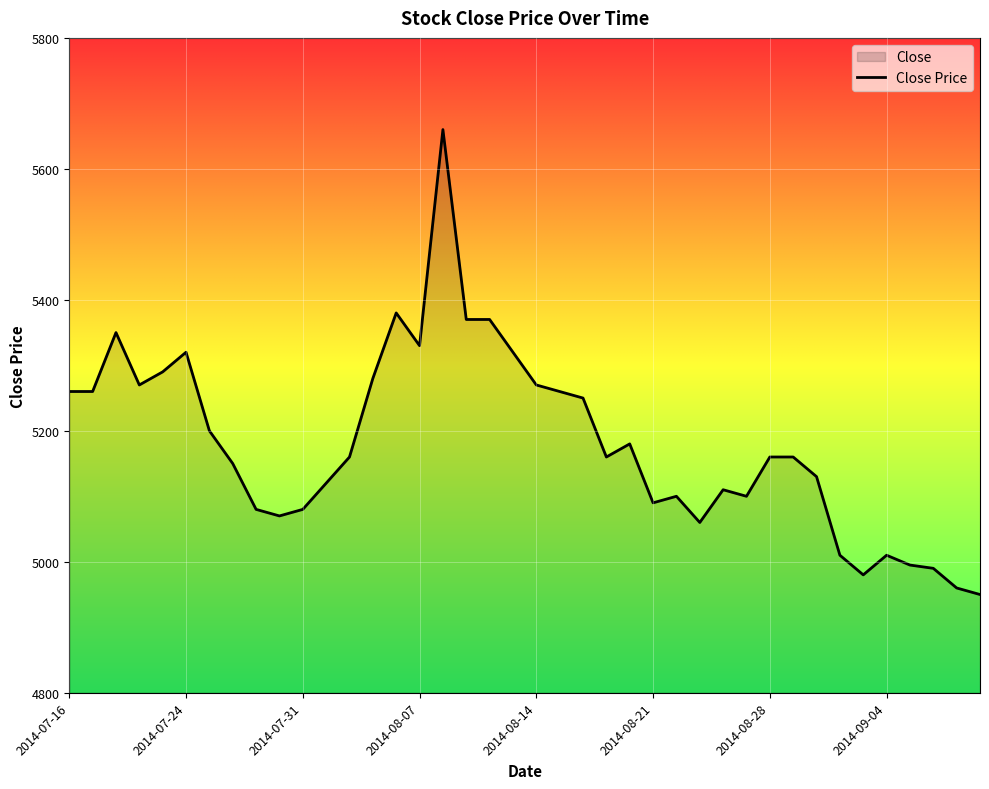

How many data points are less than 5160?

18